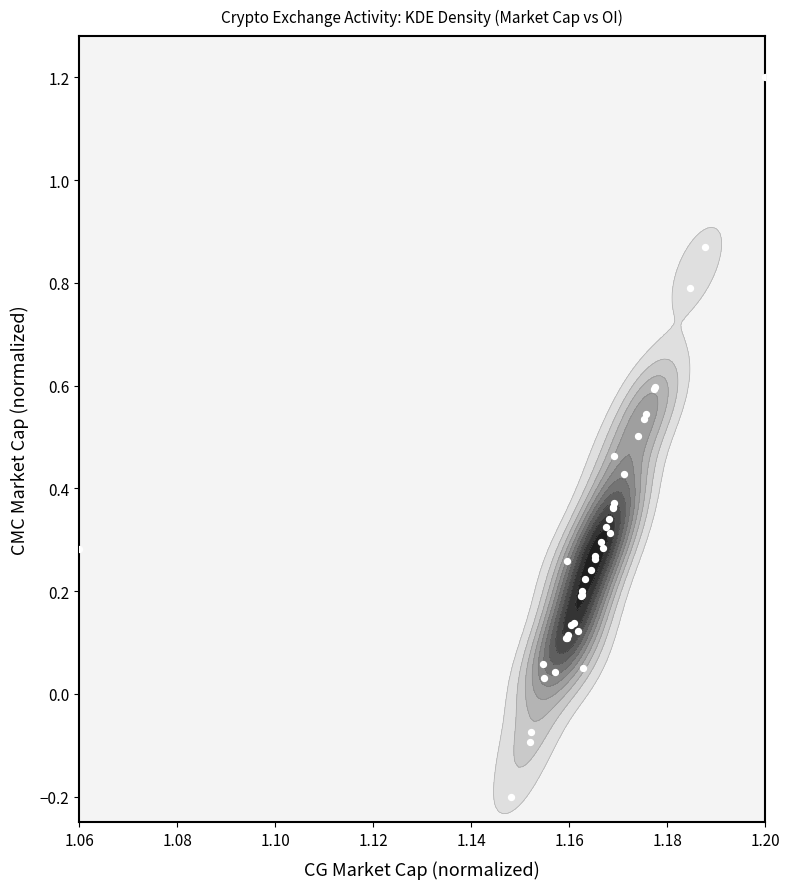

What is the sum of all values?

11.8